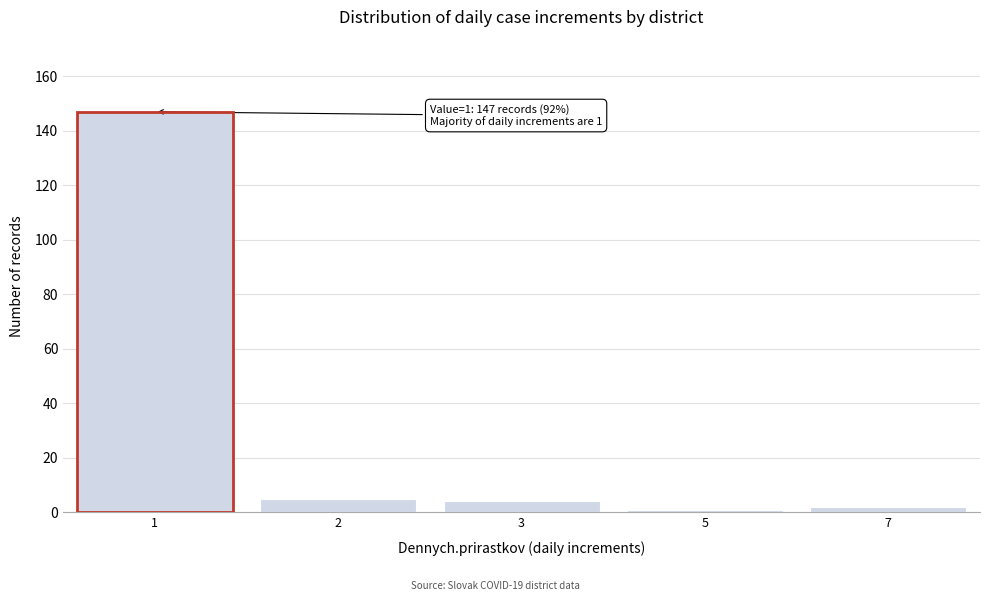

Reading left to right, what are all the values shown in this chart?

147	5	4	1	2